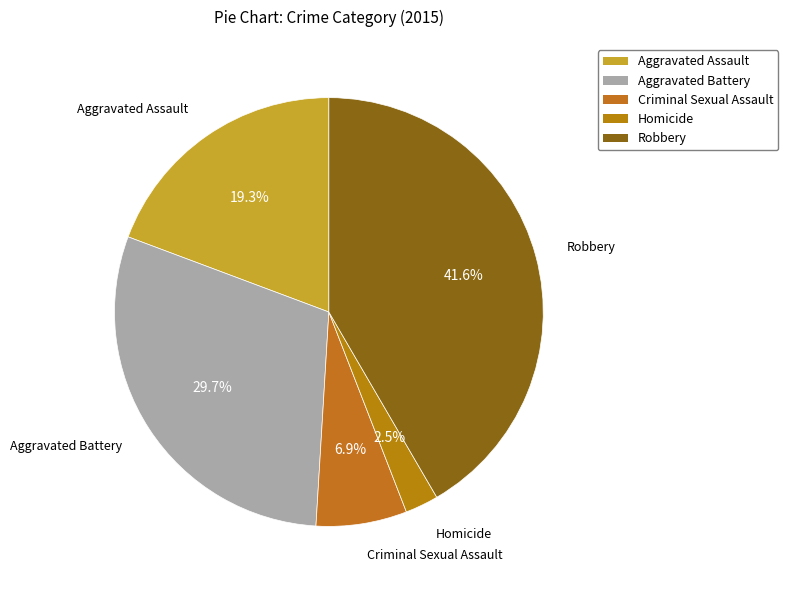

Is there any slice that represents more than half of the pie?

No